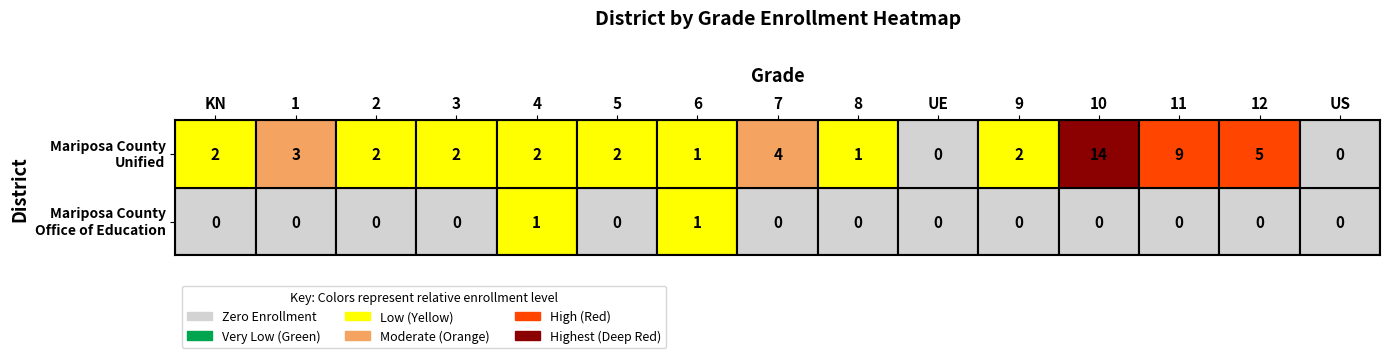

What is the average value of the Mariposa County Unified series?

3